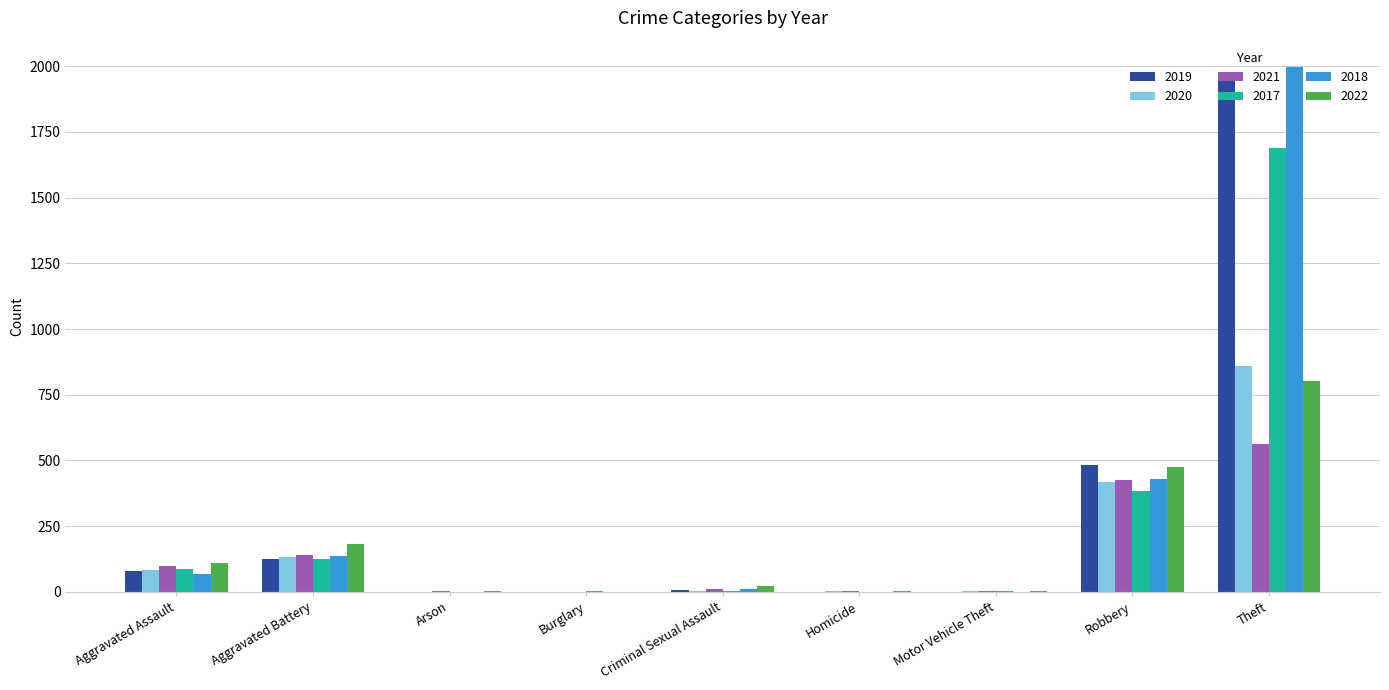

The 2020 series shows 82 at Aggravated Assault. True or false?

True